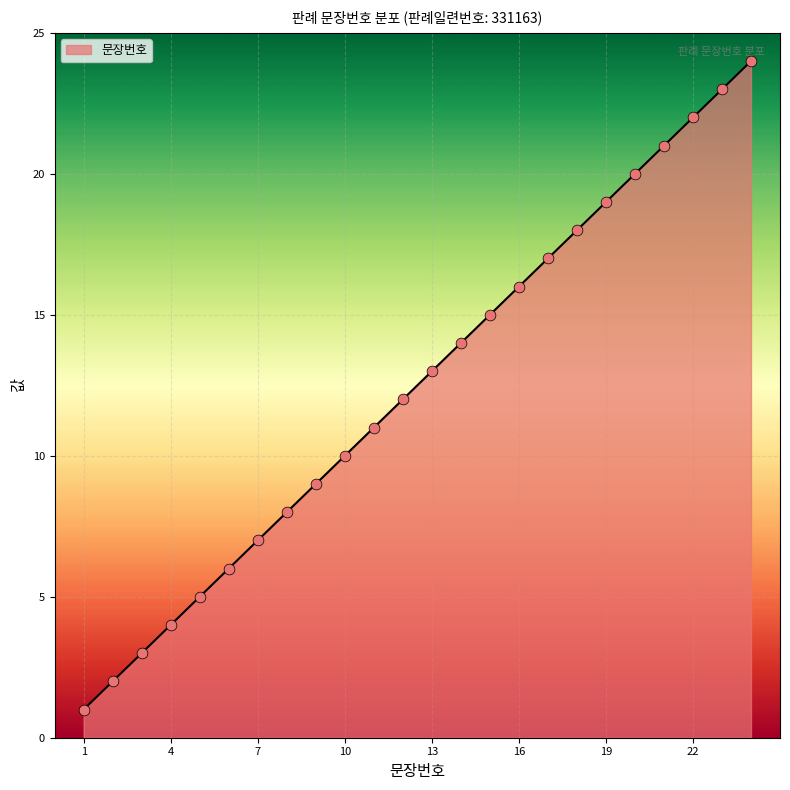

What is the difference between the maximum and minimum values?

23